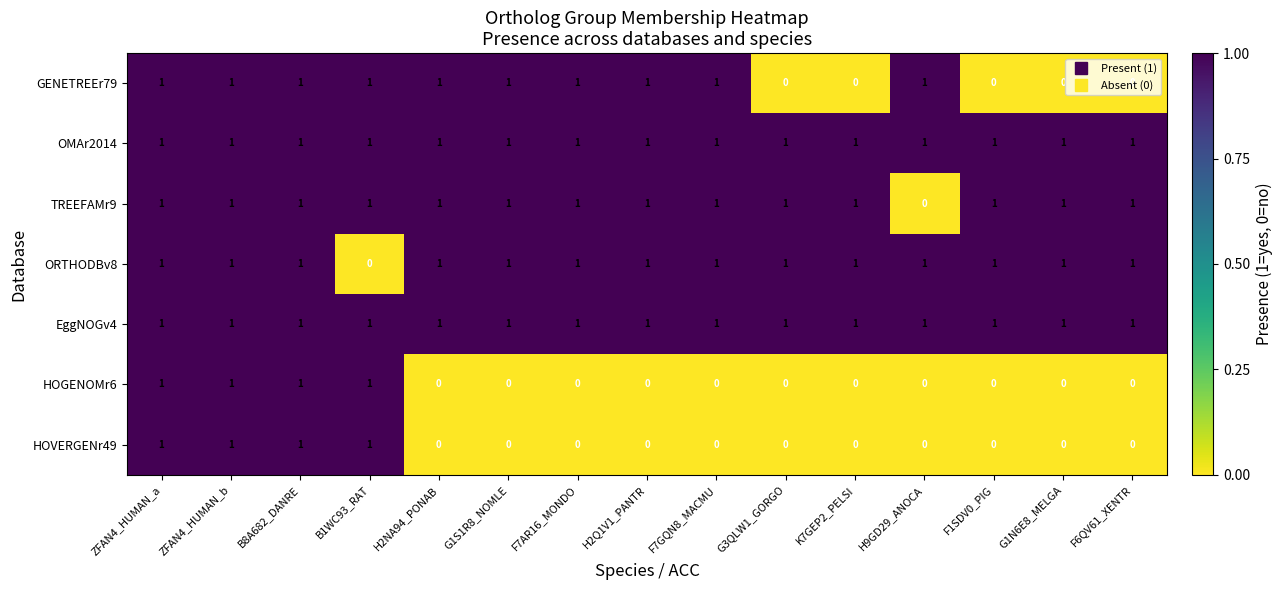

What is the total value across all series at ZFAN4_HUMAN_a?

7